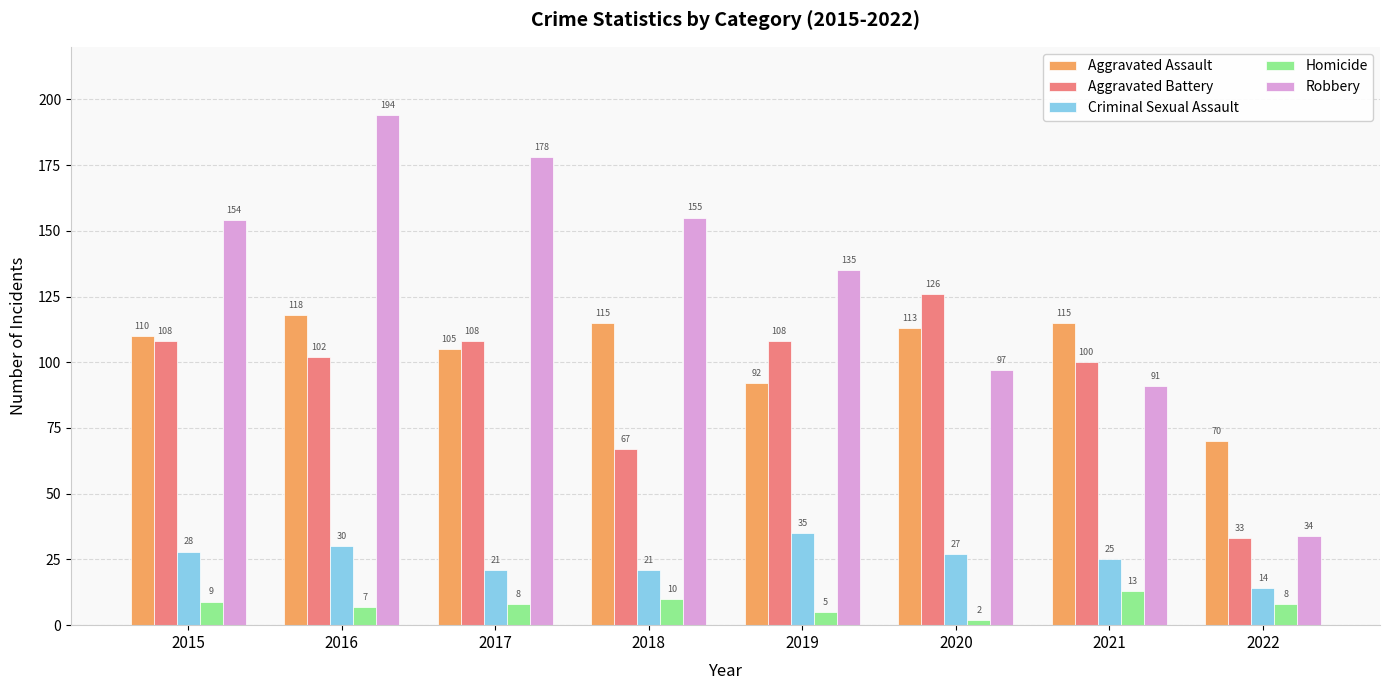

What are all the series names shown in the legend?

Aggravated Assault, Aggravated Battery, Criminal Sexual Assault, Homicide, Robbery